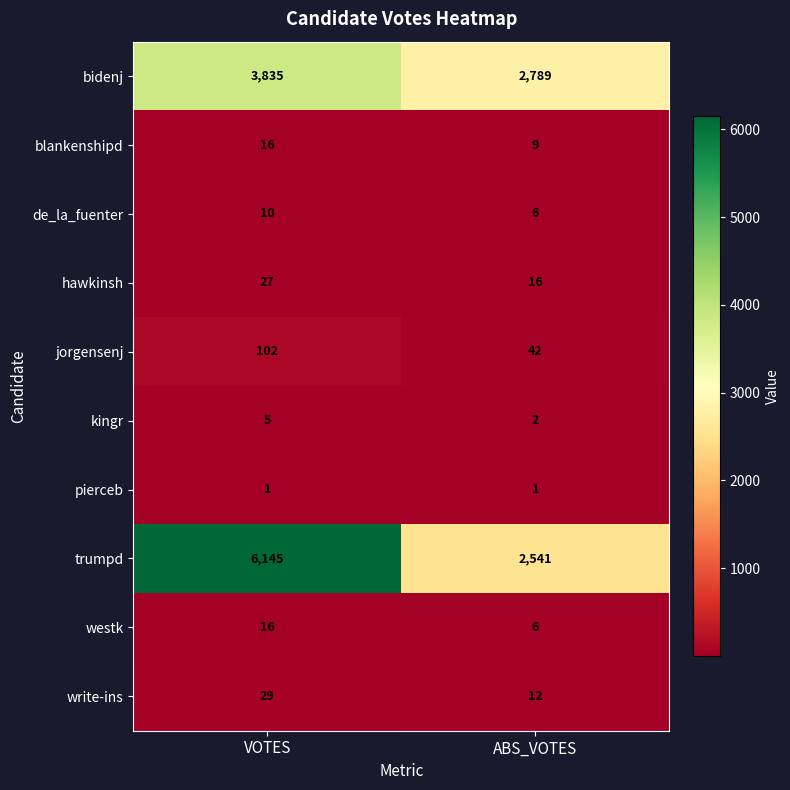

List the labels in order of write-ins value, largest first.

VOTES, ABS_VOTES